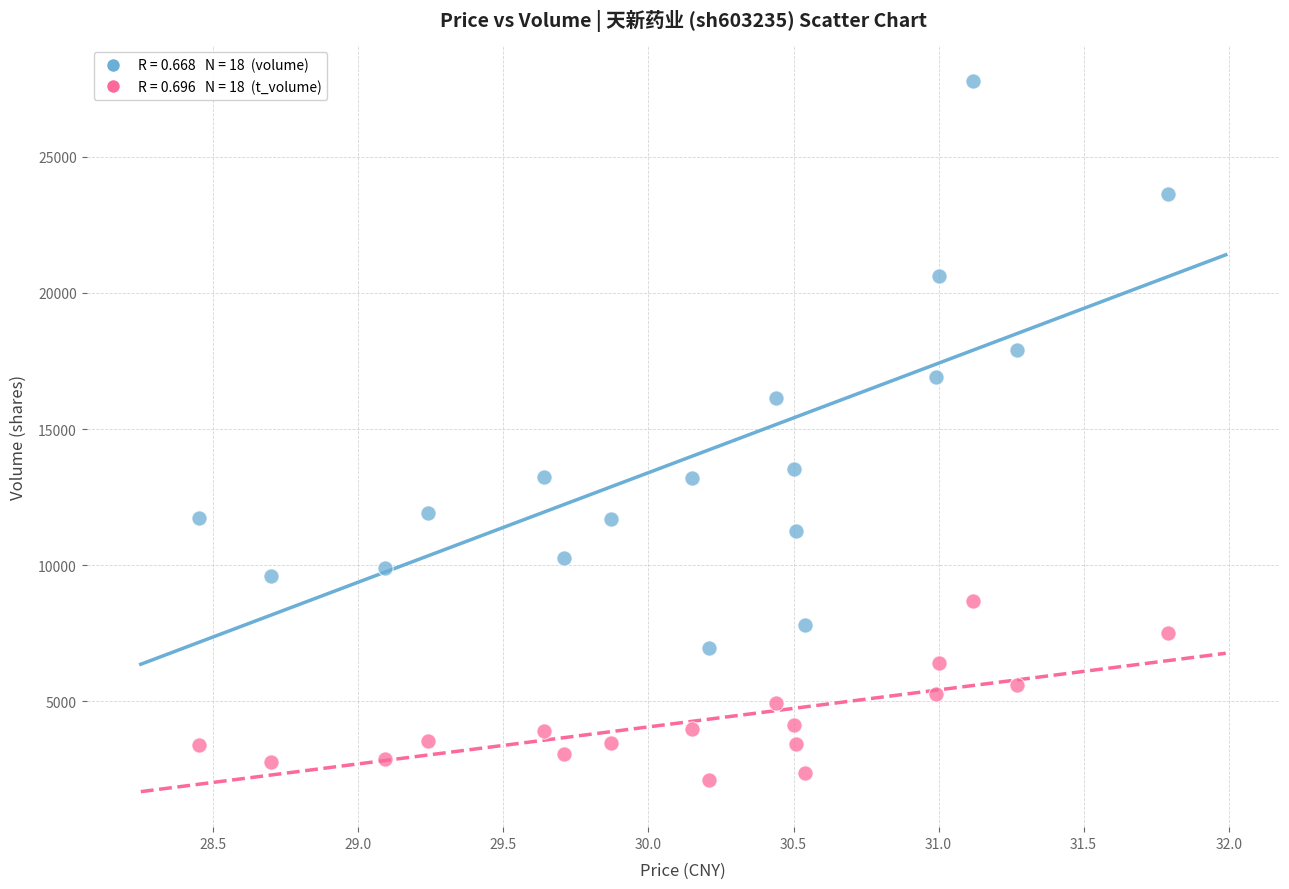

Across all data points, what is the range of Y values (max minus min)?

25684